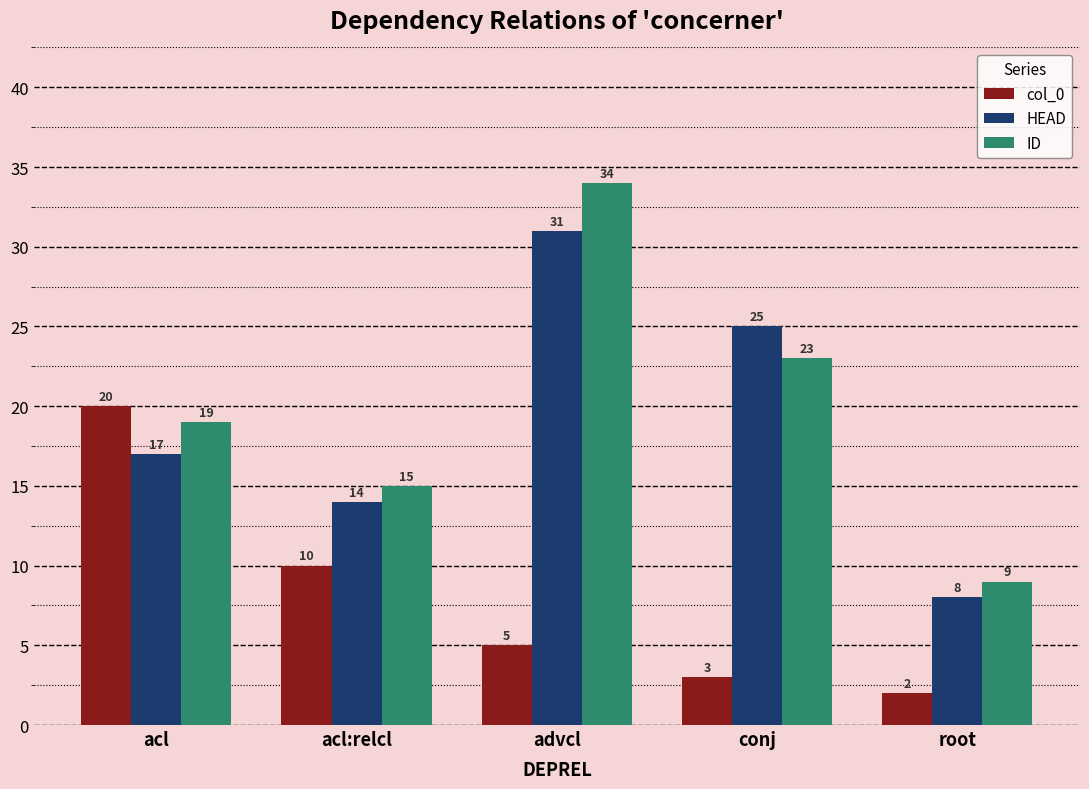

What are all the series names shown in the legend?

col_0, HEAD, ID